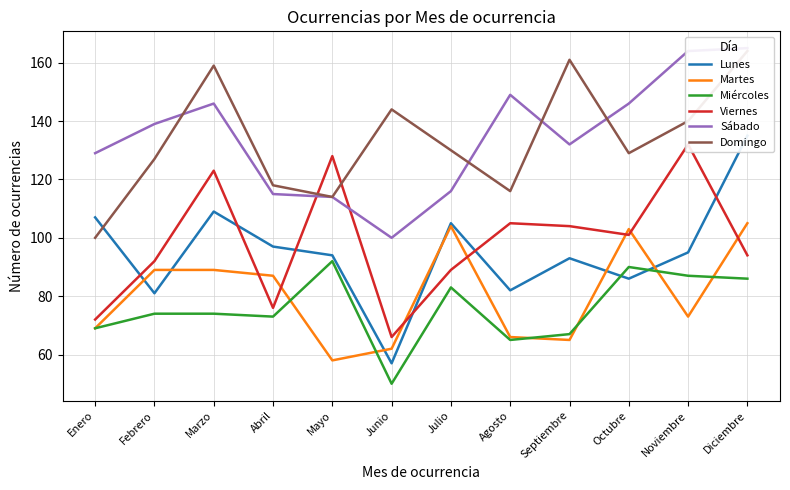

Which series changed the most between Marzo and Mayo?

Domingo